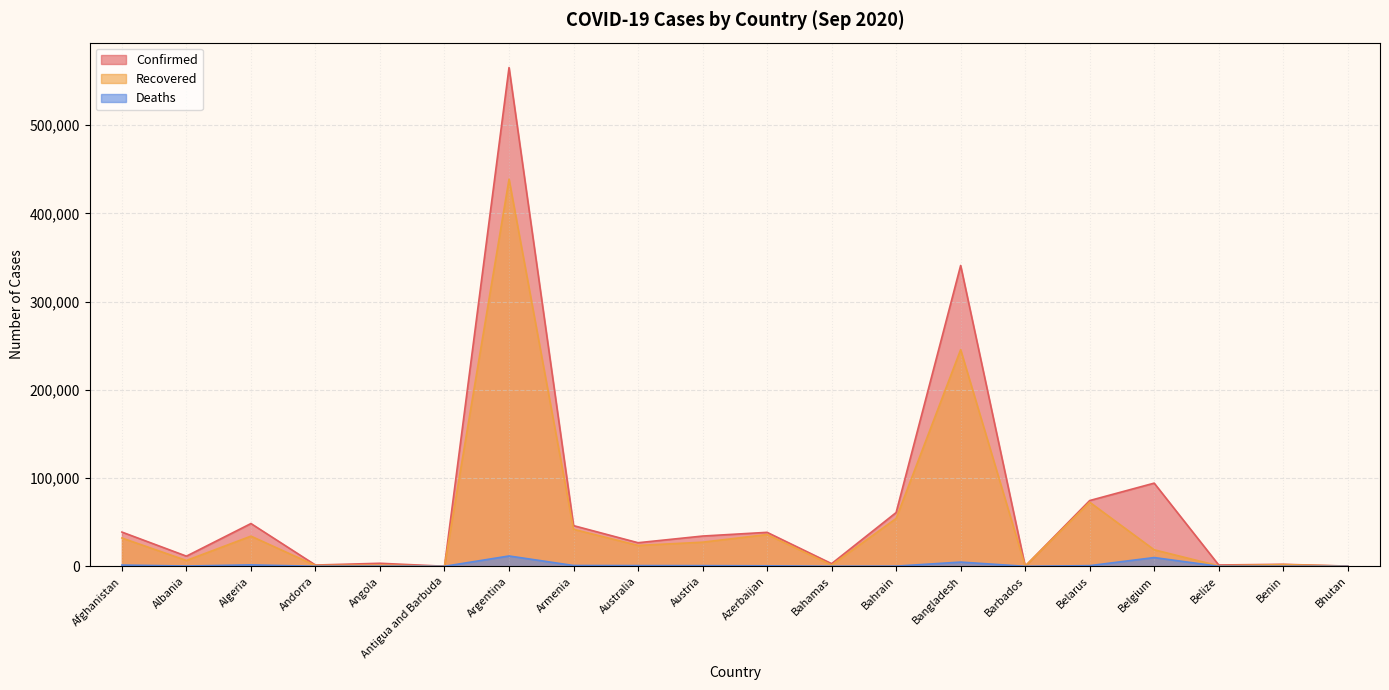

Is it true that Deaths equals 72 at Andorra?

False